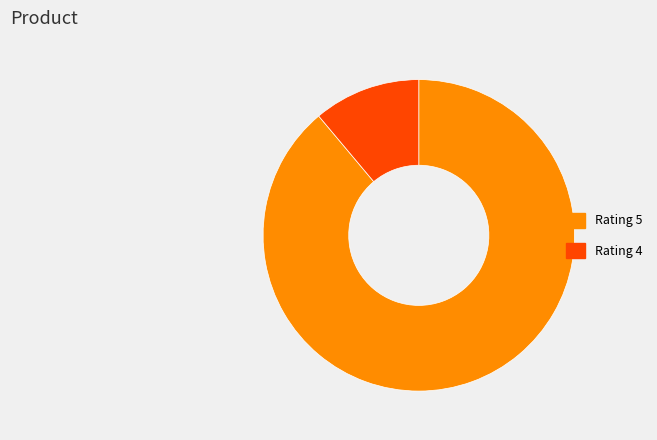

Does any single category account for the majority?

Yes